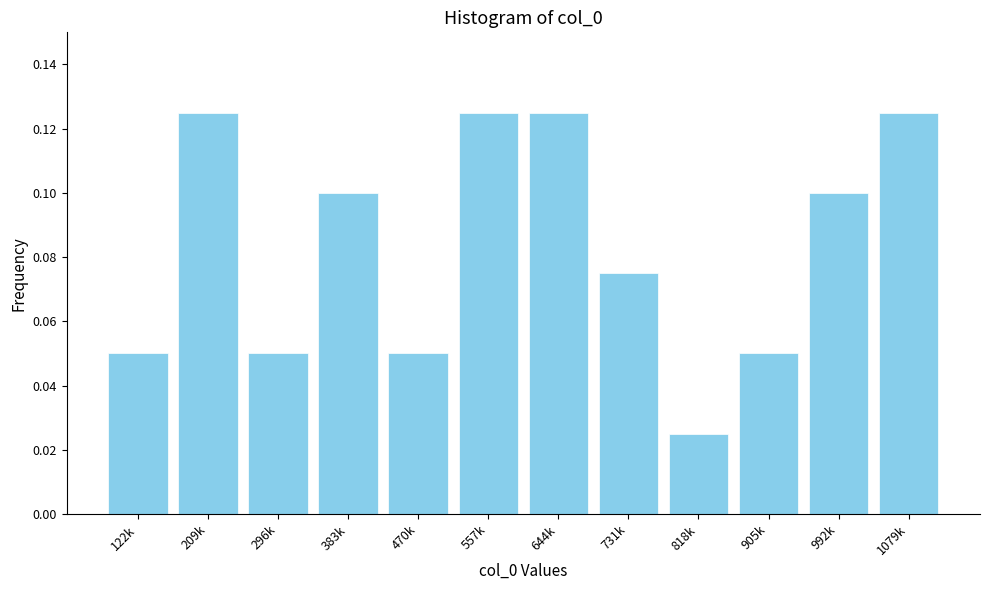

What is the label of the 5th bar from the right?

731k